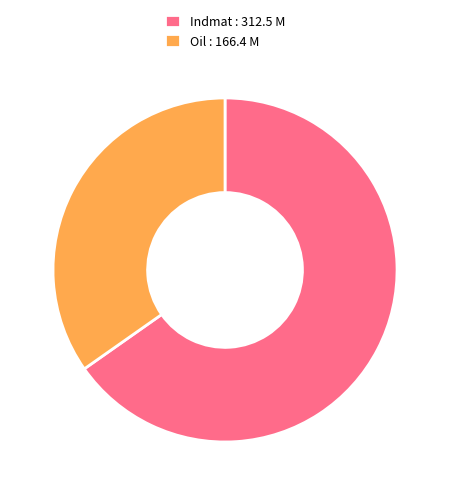

Is there a majority slice in this chart?

Yes